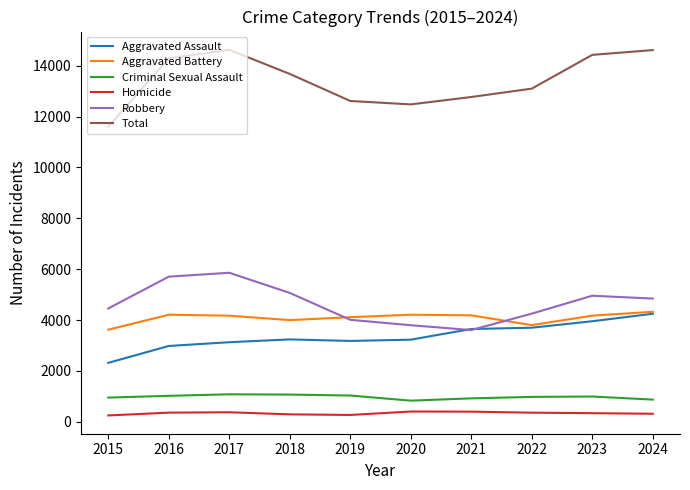

True or false: Robbery and Criminal Sexual Assault intersect in this chart.

False